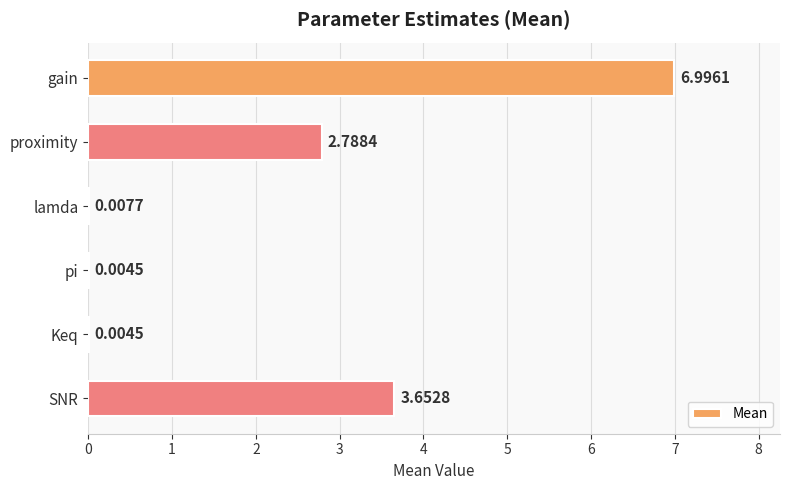

Which category has the highest value across all series?

gain